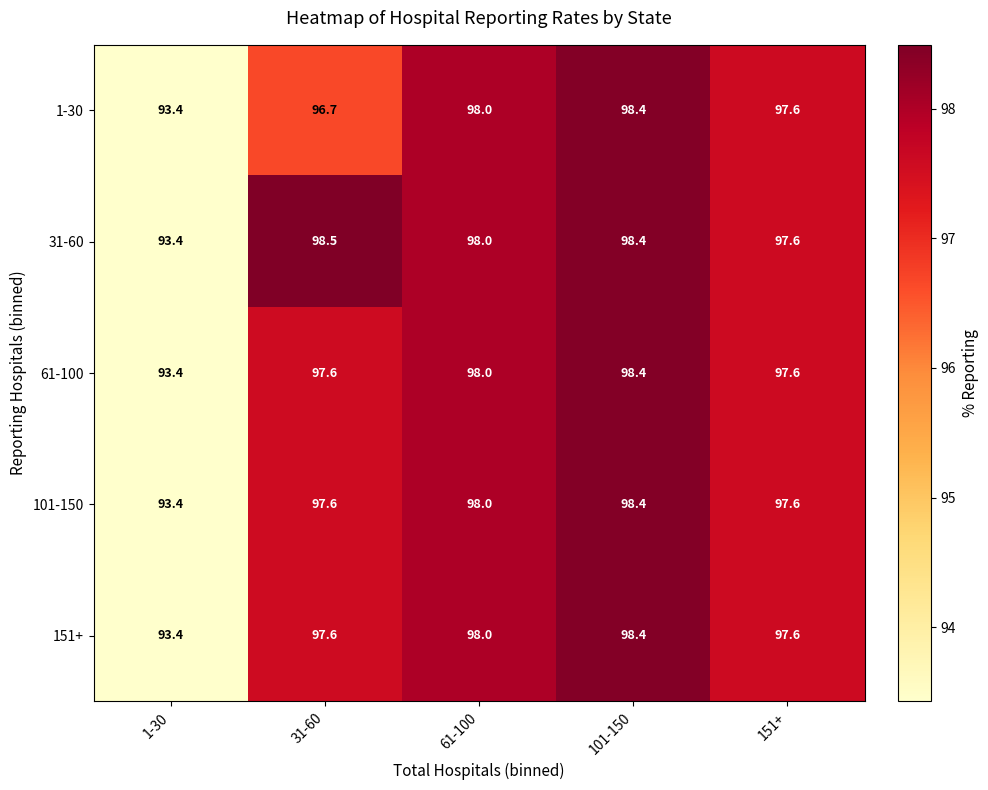

What is the difference between the maximum and second lowest values in the 151+ series?

0.8